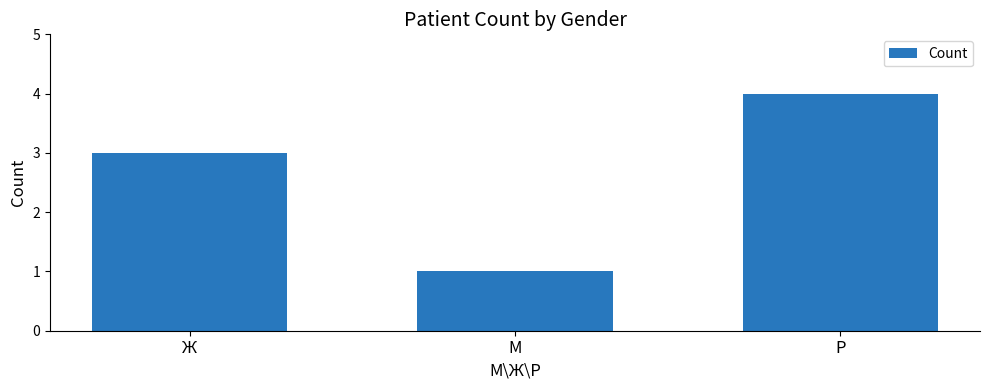

Read the value at Ж.

3